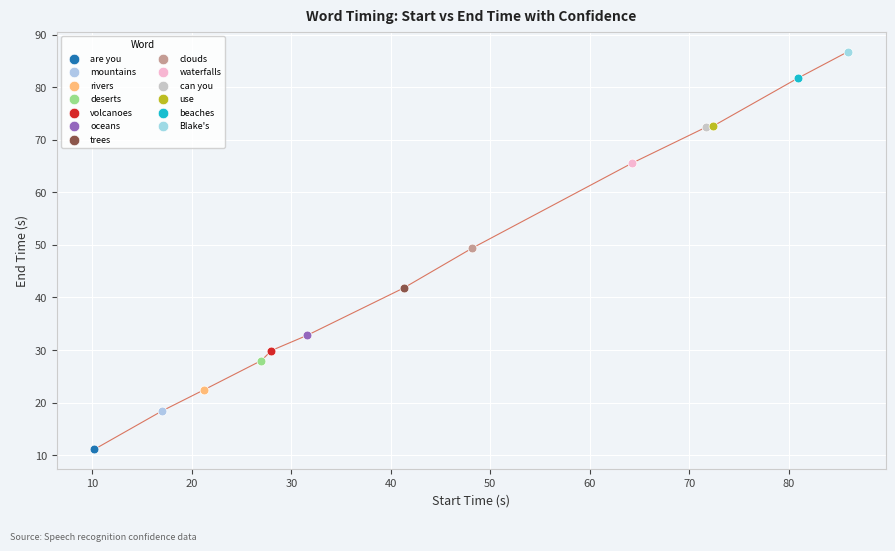

Which series contains the highest Y value?

Blake's